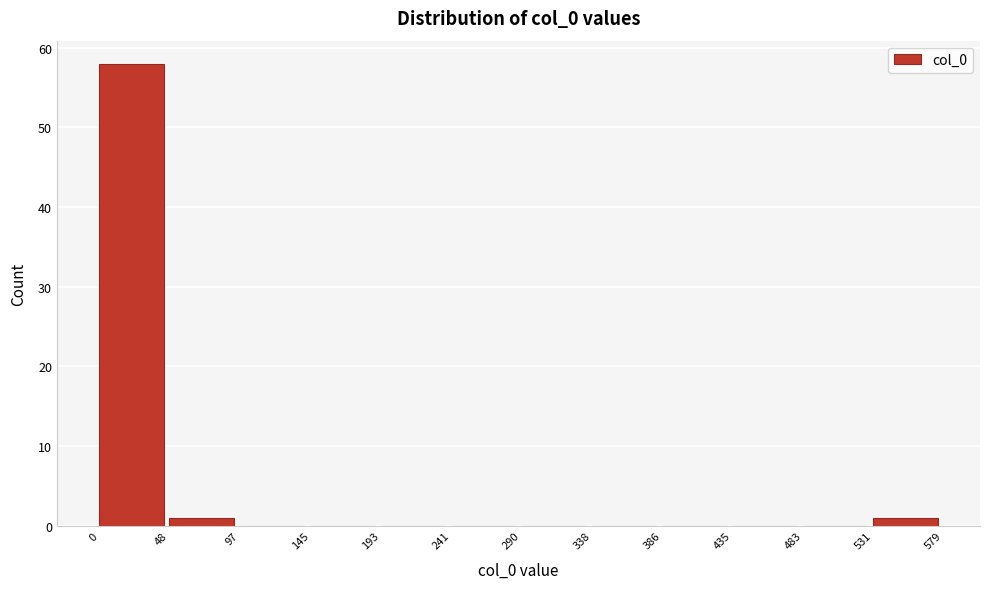

Reading left to right, list every bar in this chart as the range it spans on the x-axis followed by its height. The values are not printed on the chart, so give them approximately, as read against the axis.

0 to 48: 58
48 to 97: 1
97 to 145: 0
145 to 193: 0
193 to 241: 0
241 to 290: 0
290 to 338: 0
338 to 386: 0
386 to 435: 0
435 to 483: 0
483 to 531: 0
531 to 579: 1